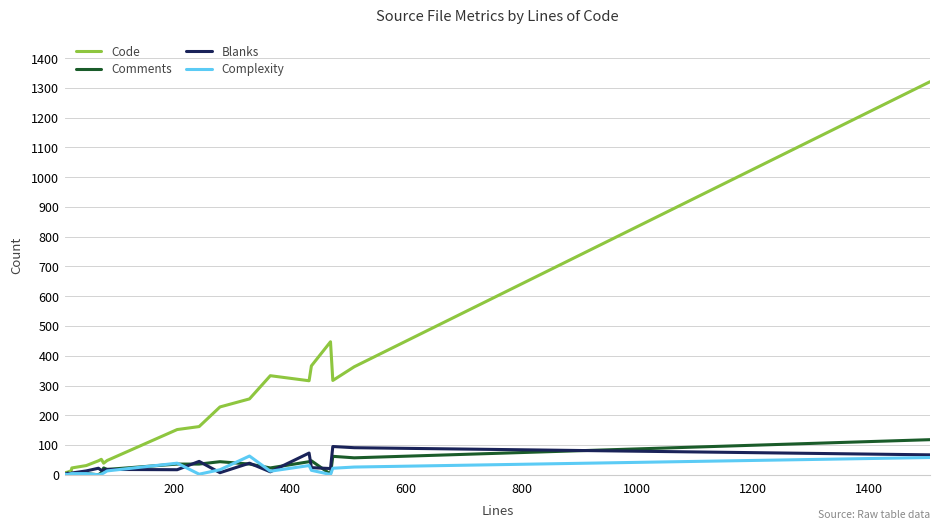

What is the difference between the second highest and minimum values in the Code series?

440